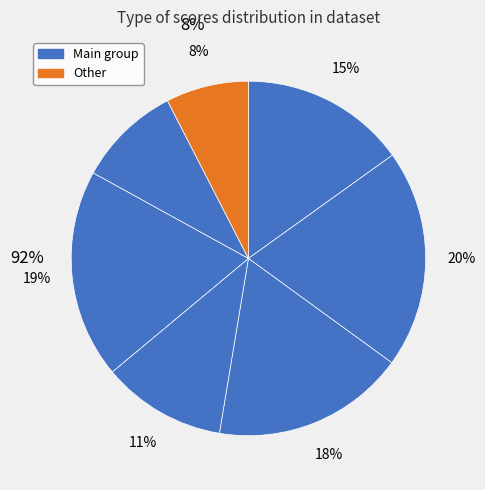

How many segments does this pie chart have?

7